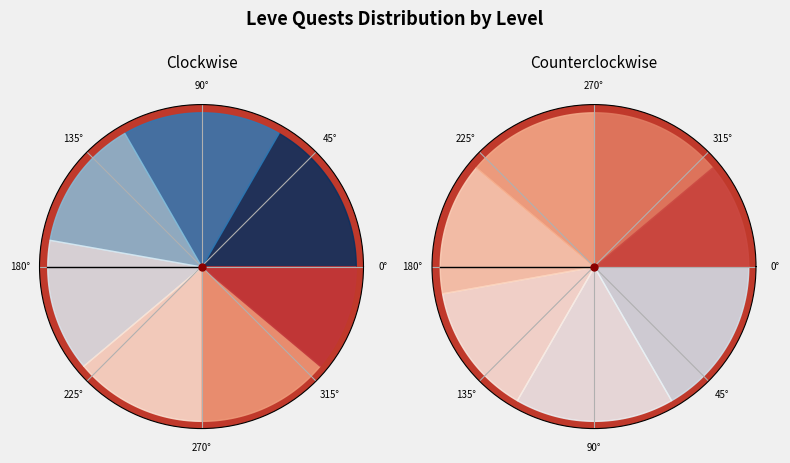

Do Level 15 and Level 5 together represent more than half of the pie?

No